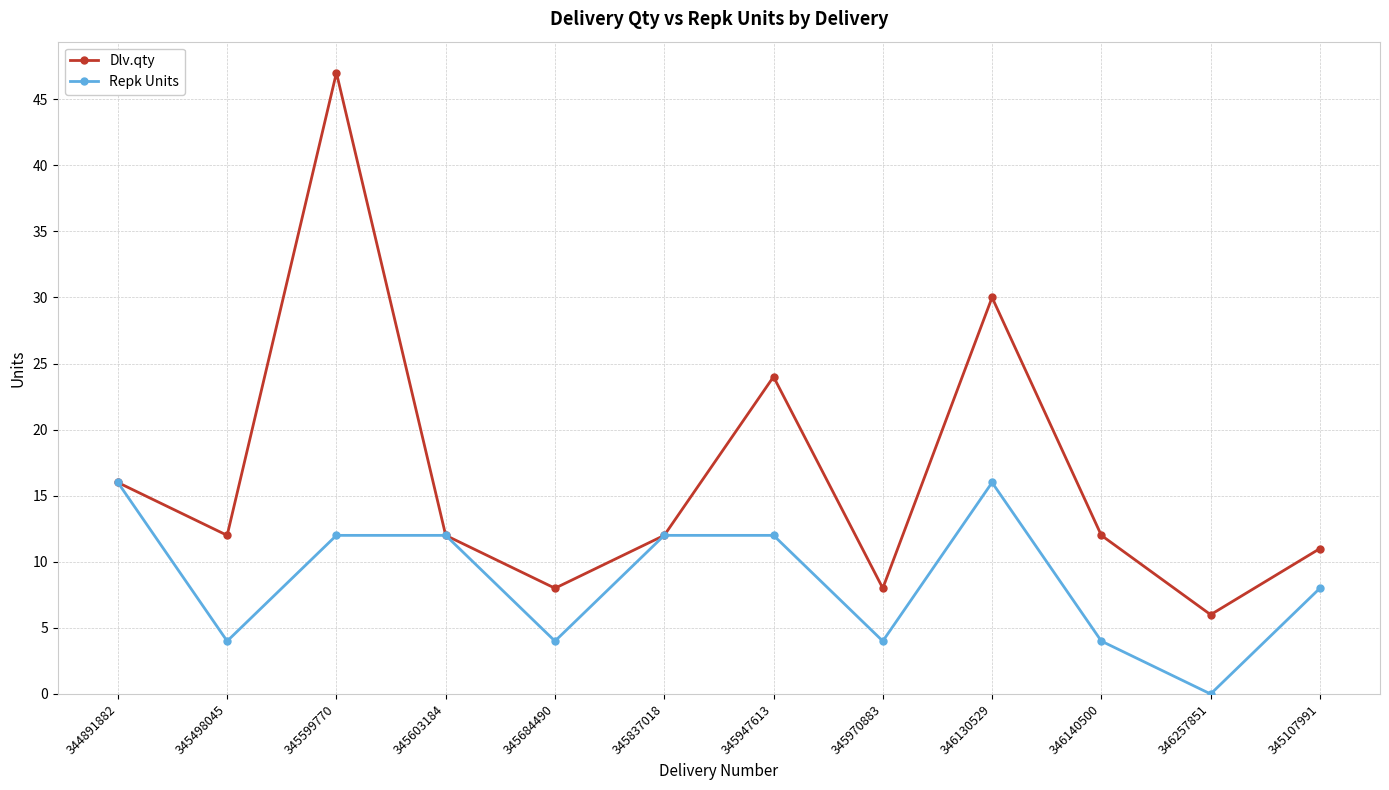

Which category has the lowest value in the Dlv.qty series?

346257851